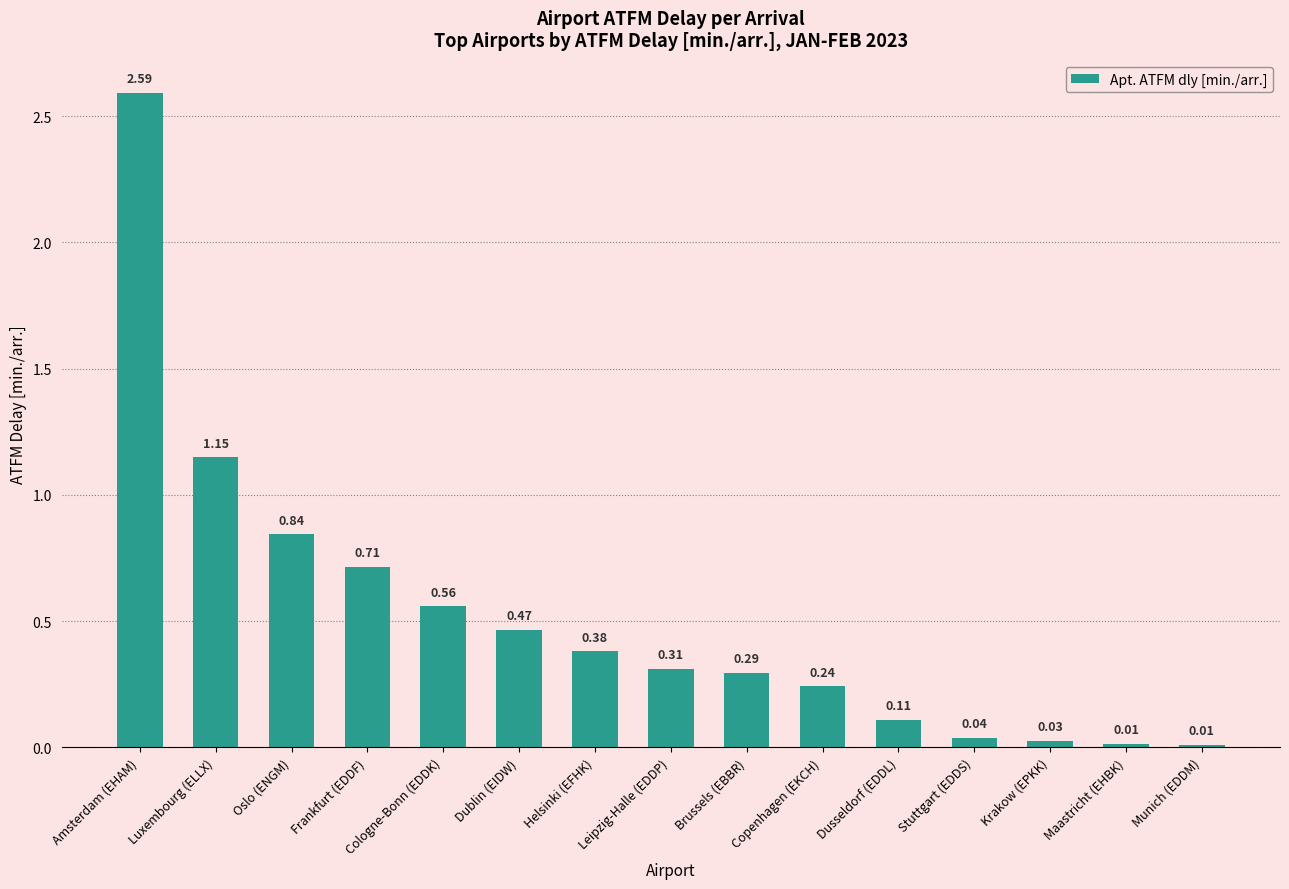

What is the label of the 2nd bar from the right?

Maastricht (EHBK)